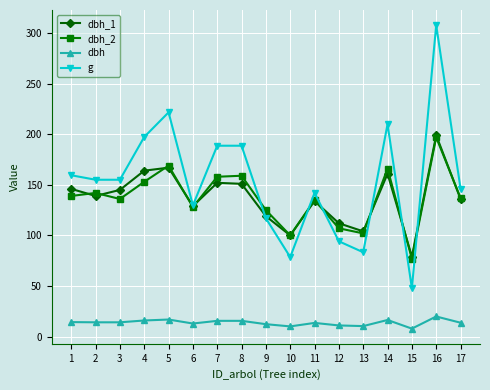

How many series are shown in this chart?

4